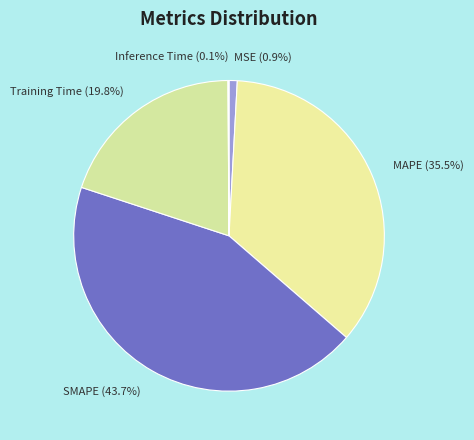

To the nearest percent, what portion does MSE represent?

1%